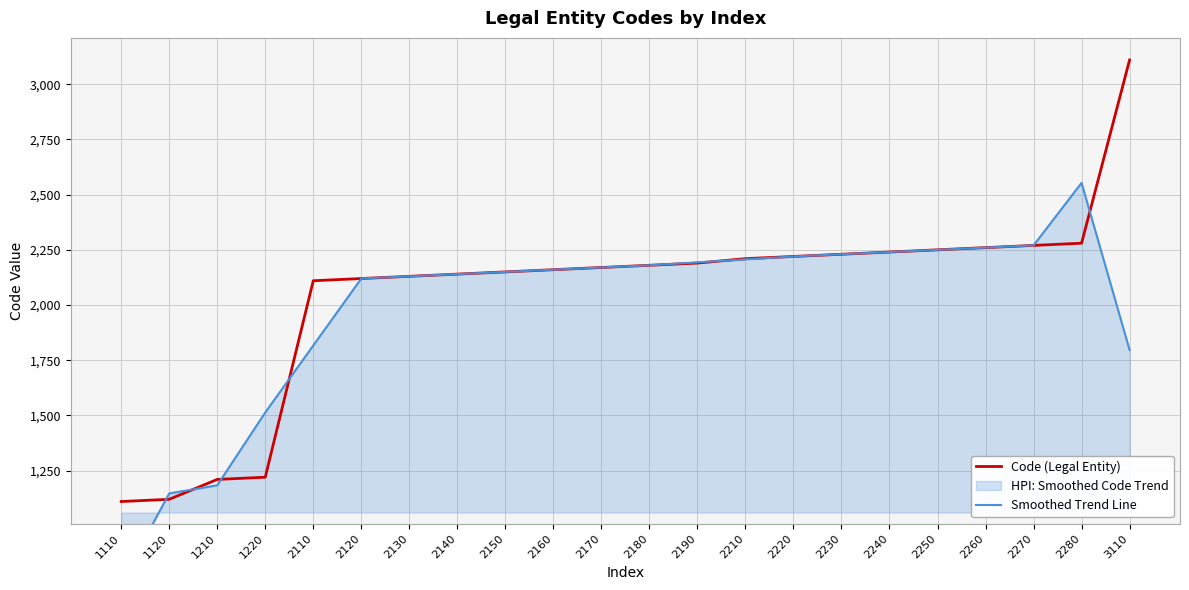

The Smoothed Trend Line series shows 2260.0 at 2260. True or false?

True